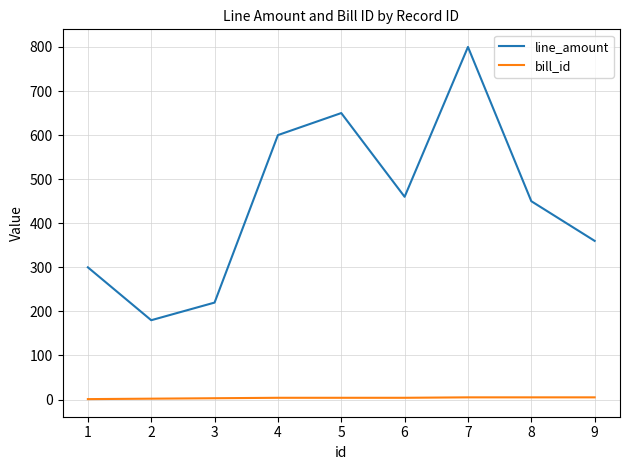

At which category is the sum across all series the highest?

7